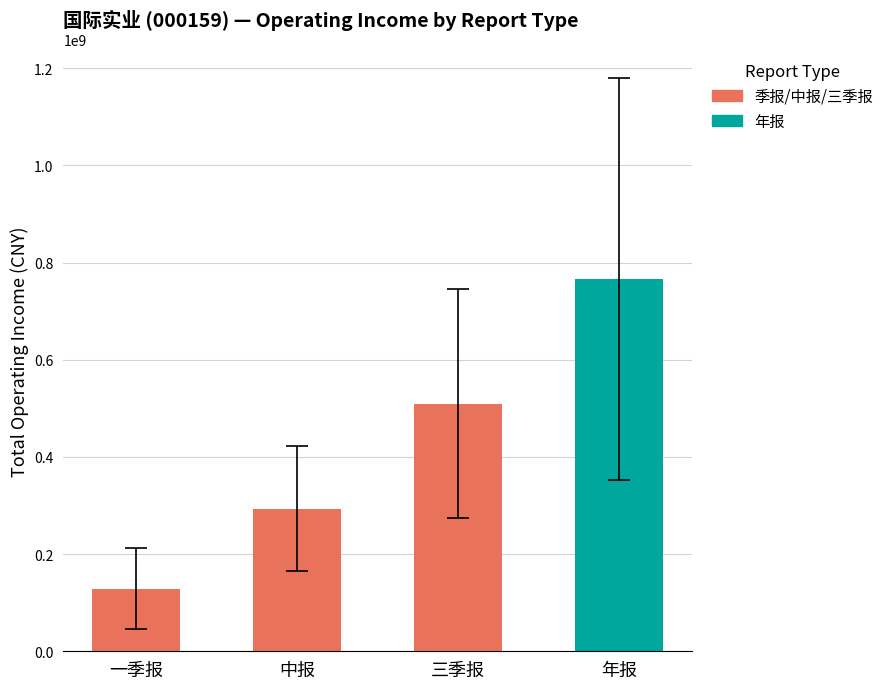

Reading left to right, what are all the values shown in this chart?

一季报: 262198874.2	153840913.3	61212080.8	170962998.4	193307754.2	50505280.7	60032204.0	192435532.1	16225456.1
中报: 468190640.6	409412474.4	165082770.9	449300715.8	307382480.4	223064363.3	132245854.9	320146328.5	170039125.4
三季报: 743828410.4	668947074.2	327921023.5	971517887.7	378992191.0	386461088.0	253290186.2	481331483.6	371926132.5
年报: 1611414197.7	1119159300.4	430842047.3	1068478602.4	679968880.3	523795825.3	356045632.1	551449580.9	552744207.5